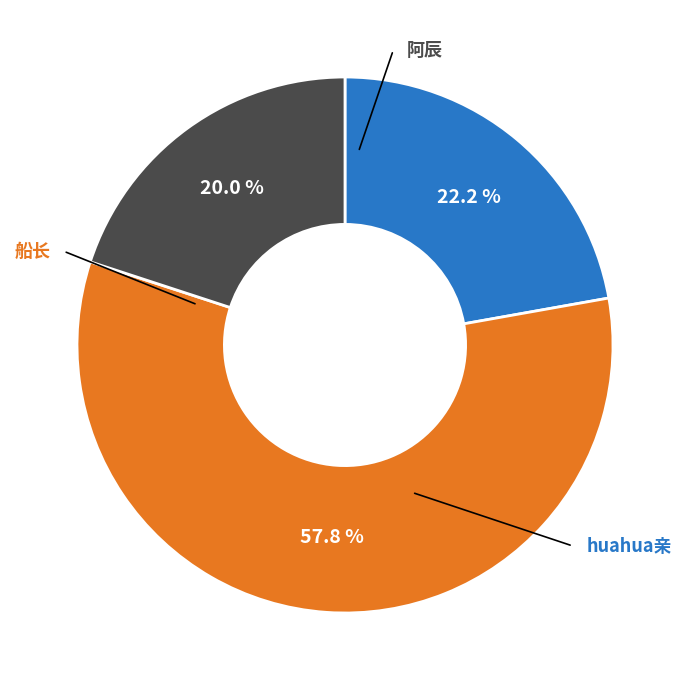

Does any single category account for the majority?

Yes